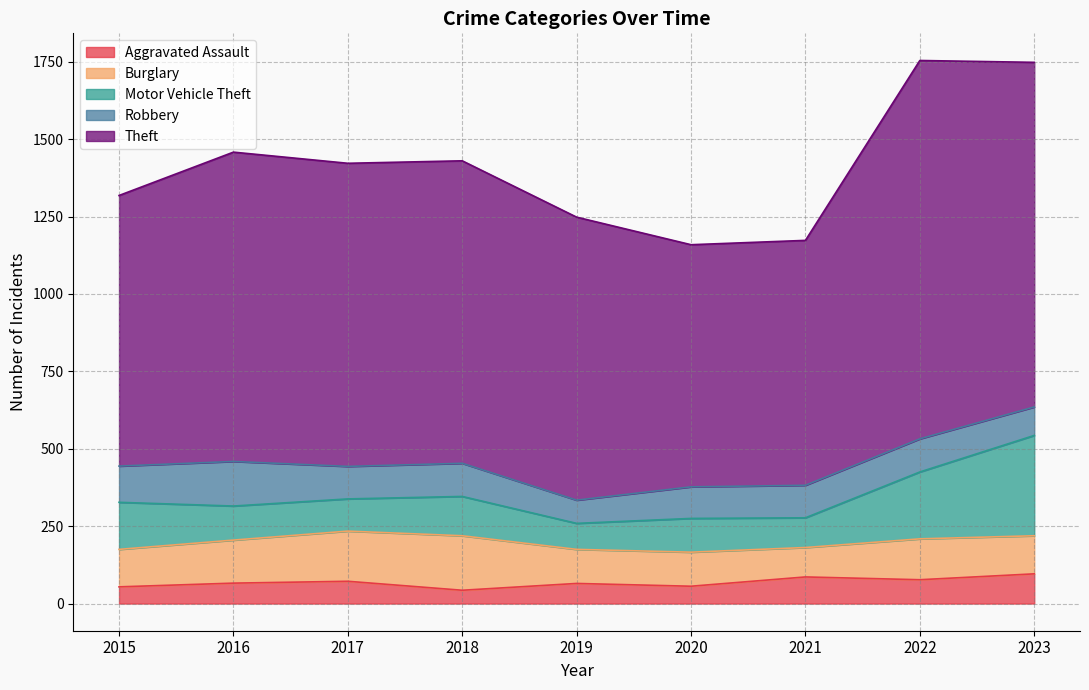

What is the sum of the Theft values at 2019 and 2021?

1705